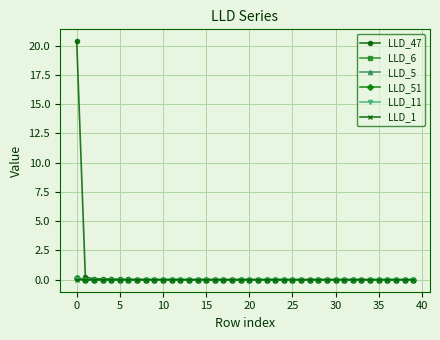

True or false: LLD_1 has more than 1 interior local peaks.

True